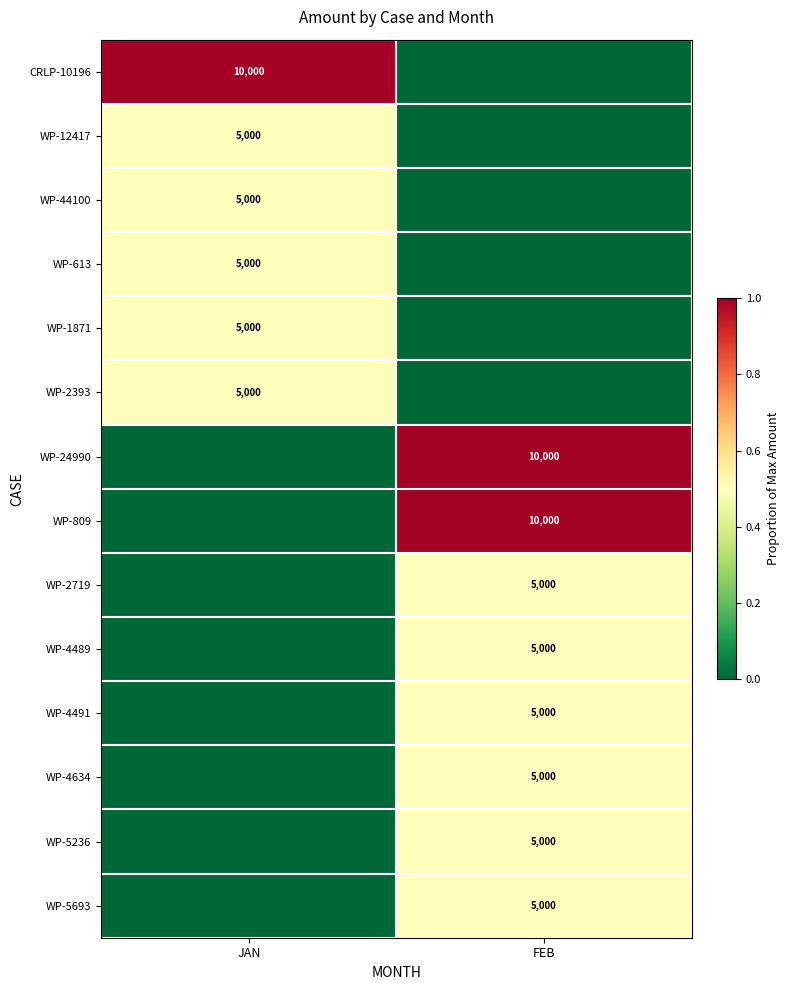

The WP-24990 series shows 10000 at FEB. True or false?

True